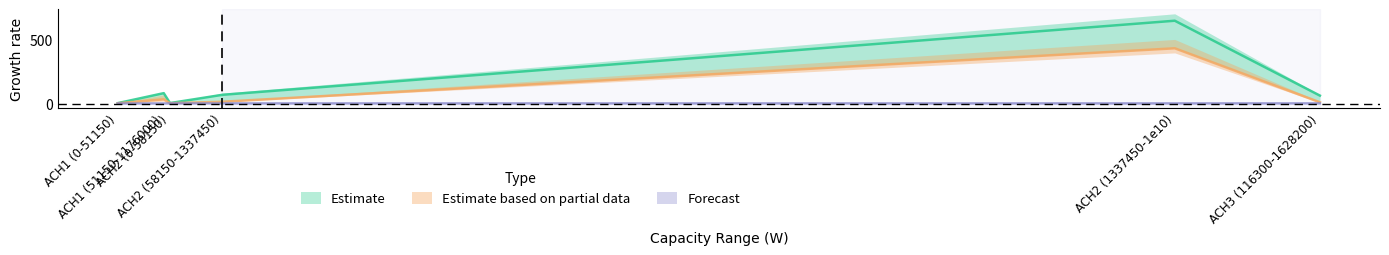

Does the chart have visible grid lines?

No